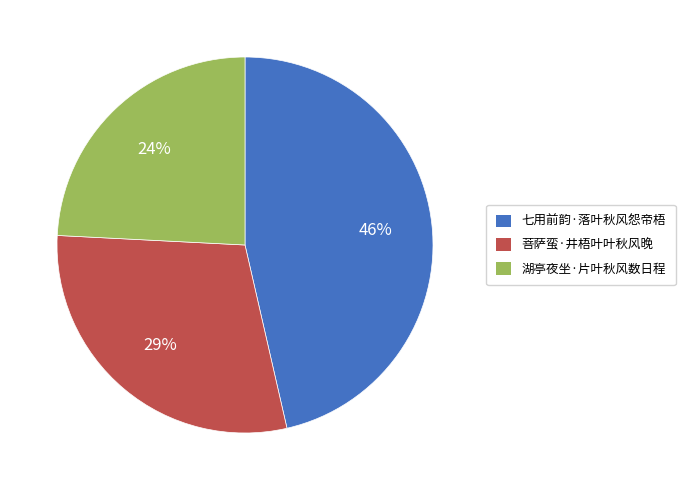

Between 七用前韵·落叶秋风怨帝梧 and 湖亭夜坐·片叶秋风数日程, which is larger?

七用前韵·落叶秋风怨帝梧